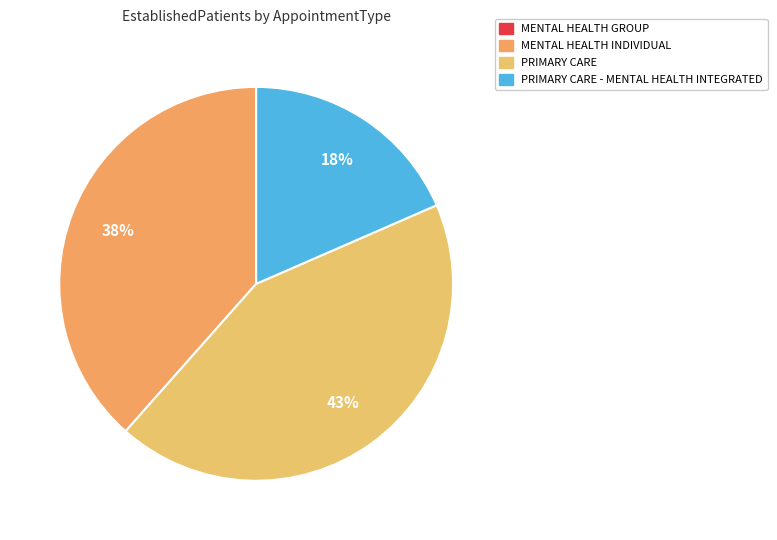

Which slice is the largest?

PRIMARY CARE